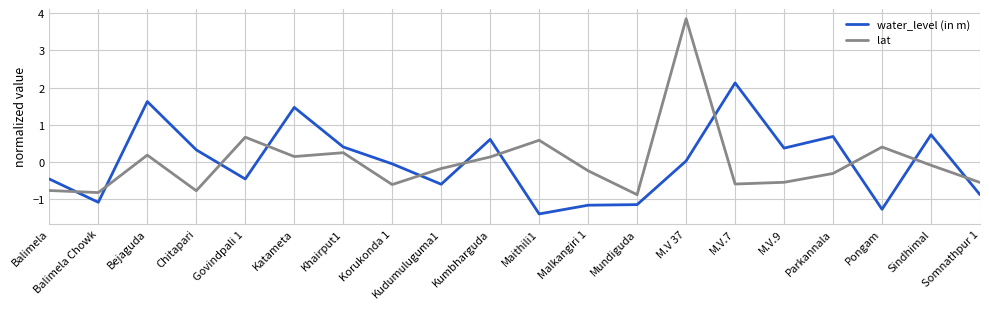

Where do water_level (in m) and lat first cross each other?

Balimela and Balimela Chowk